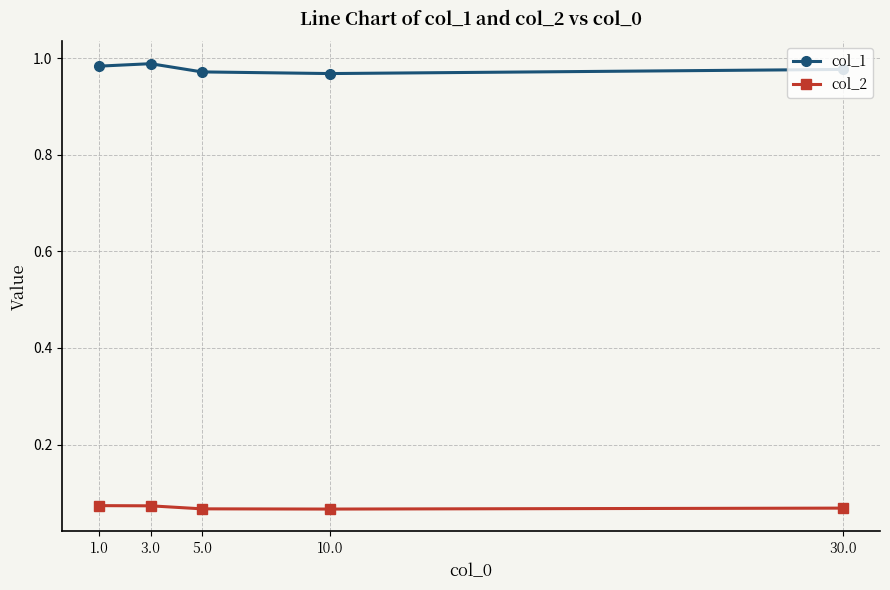

Which series has the widest spread of values?

col_1